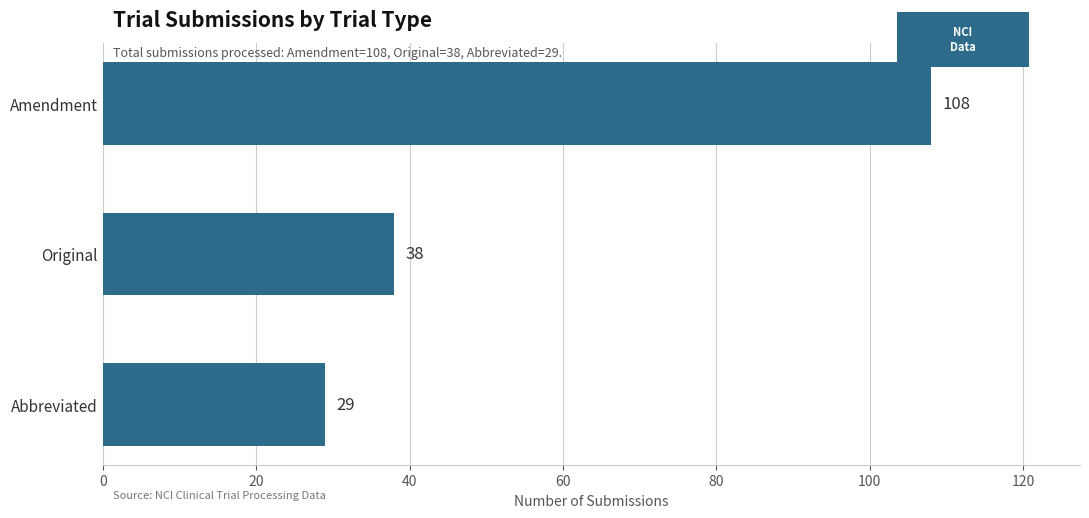

What is the difference between the maximum and minimum values?

79